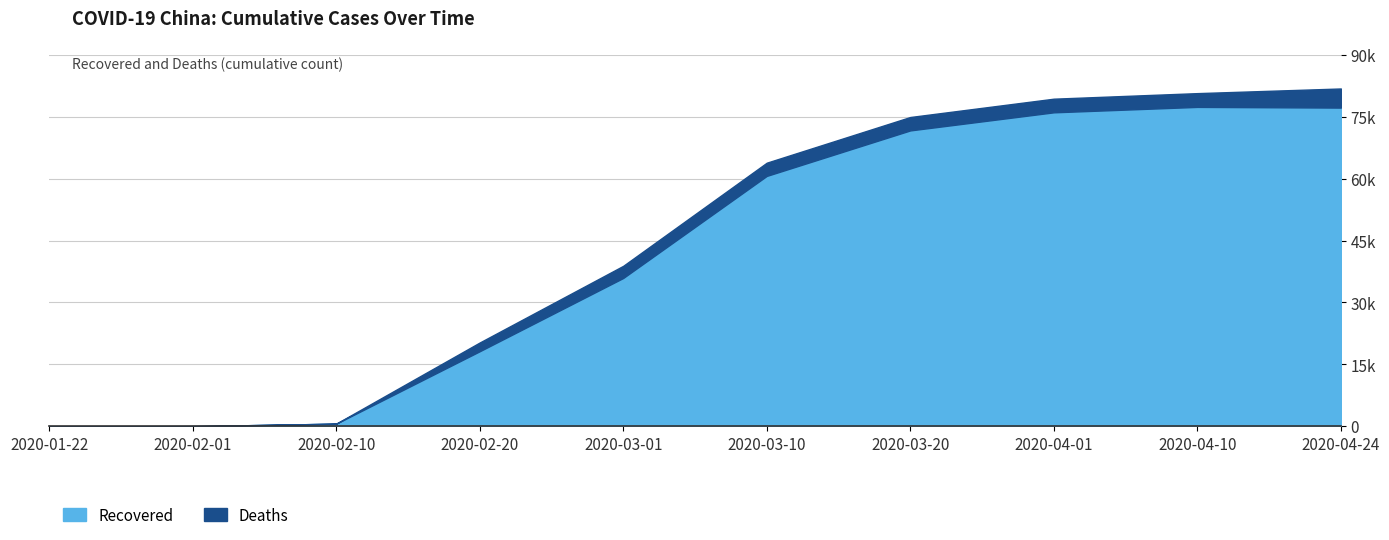

At how many categories does at least one series exceed 5095?

7